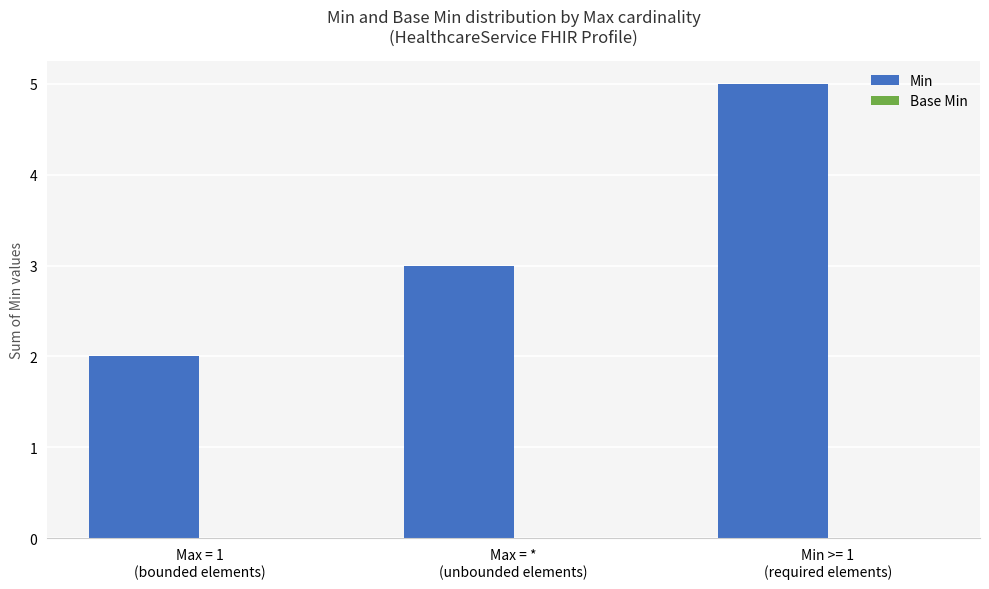

How many distinct data groups are displayed?

1